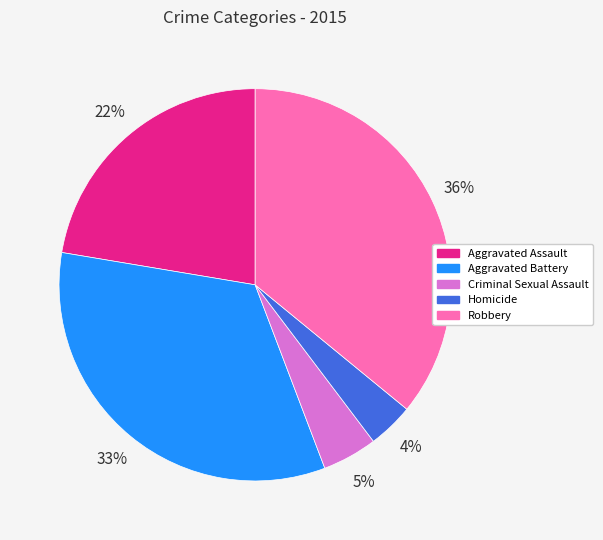

What percentage is the Criminal Sexual Assault slice, to the nearest percent?

5%